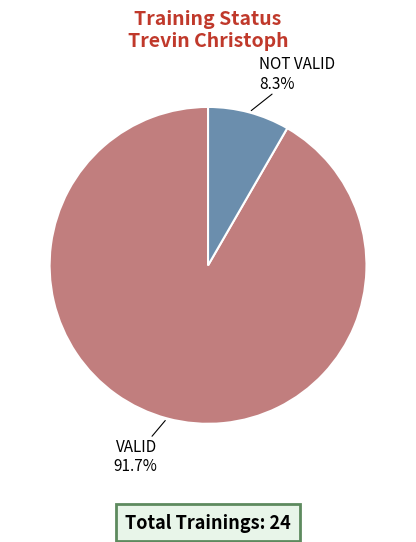

Is there any slice that represents more than half of the pie?

Yes